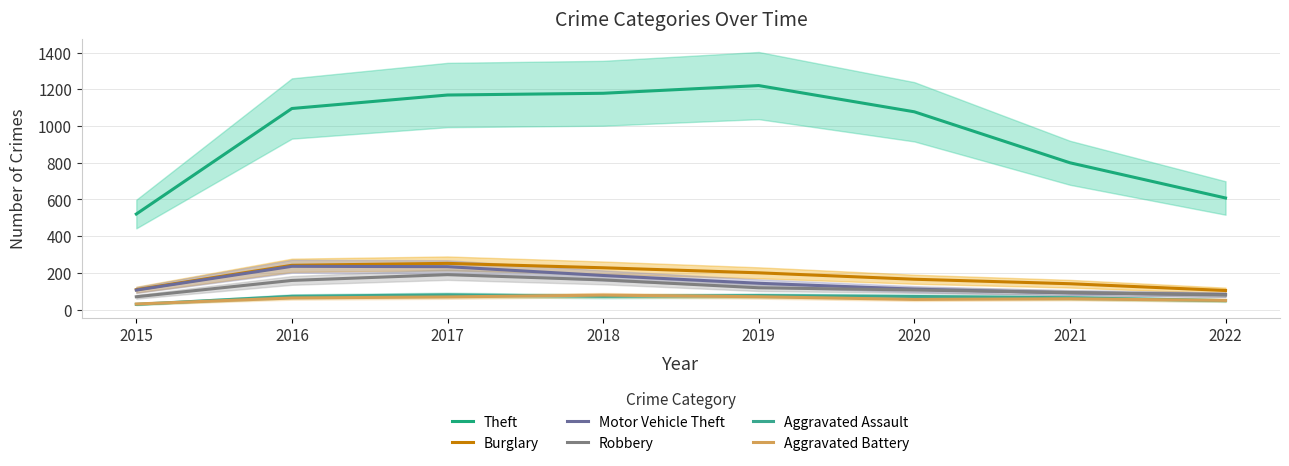

True or false: Theft and Aggravated Assault cross at least once.

False